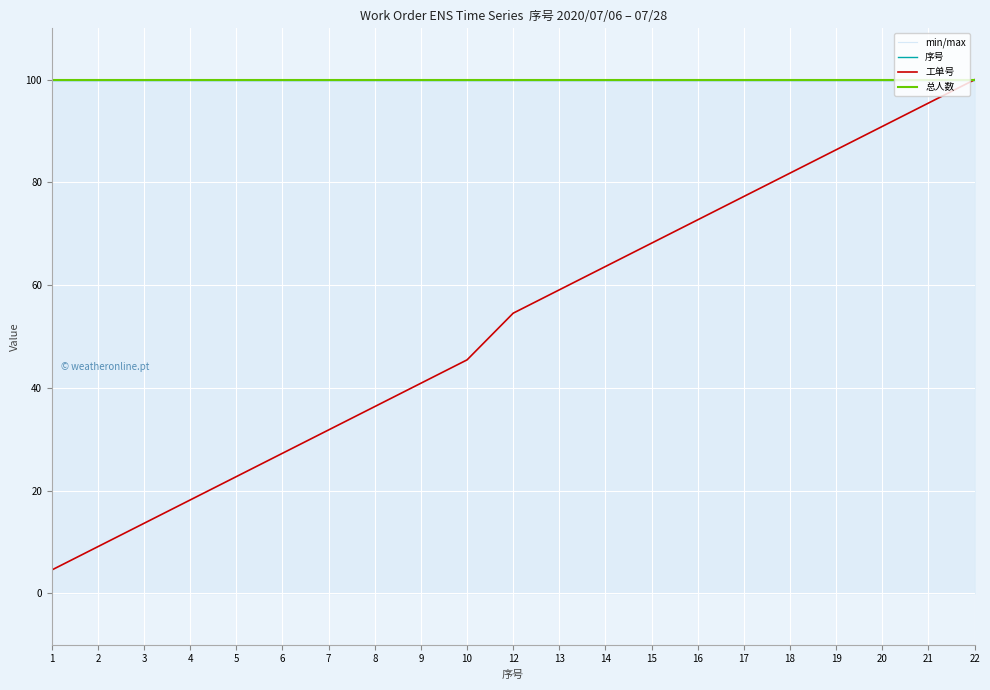

What is the difference between the highest and lowest values at 12?

45.5